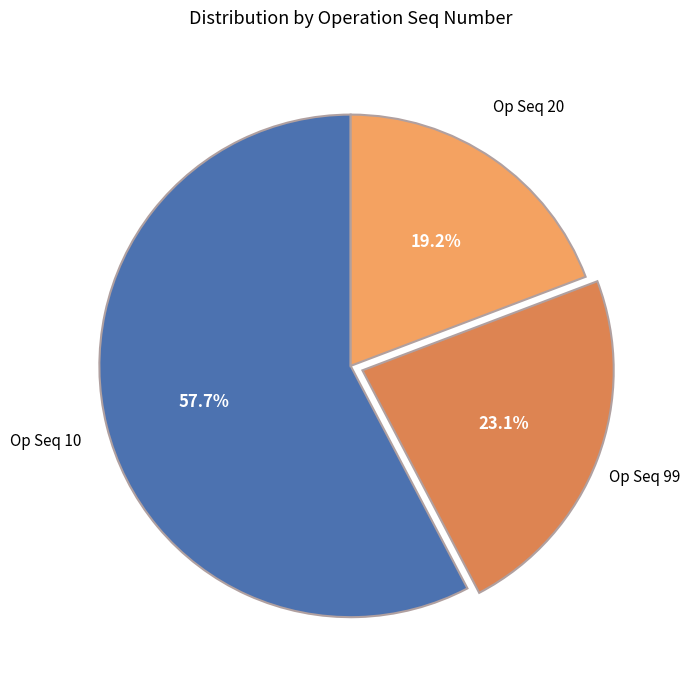

Is there any slice that represents more than half of the pie?

Yes